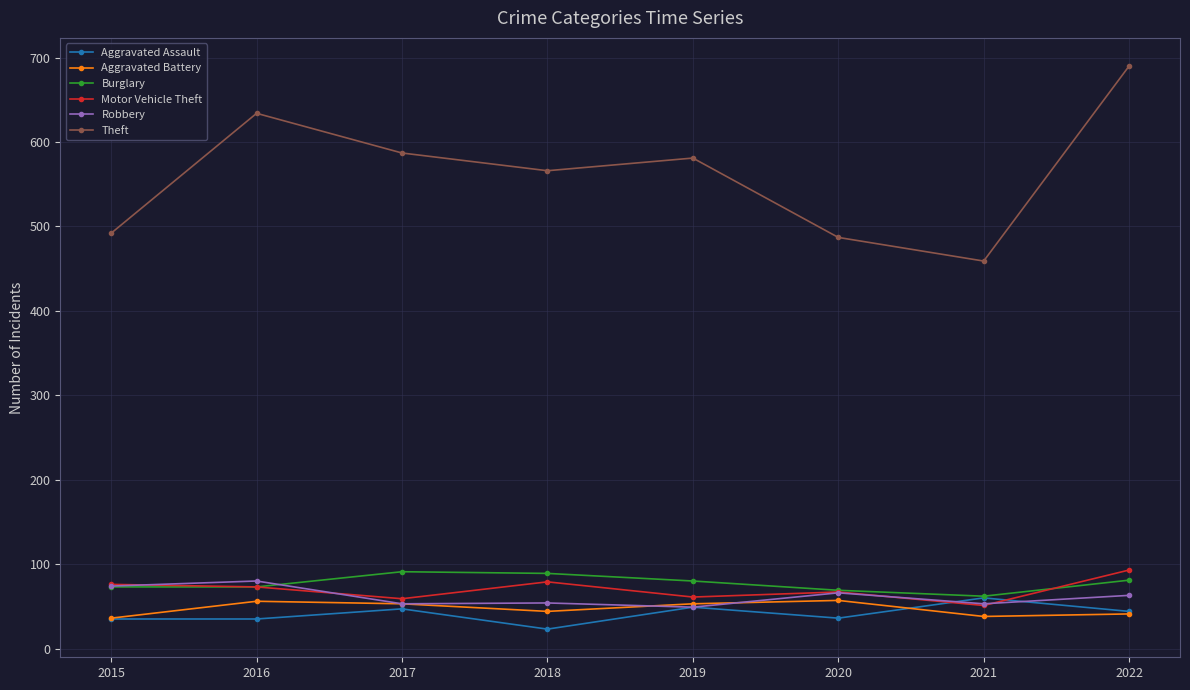

At how many categories does at least one series exceed 450?

8